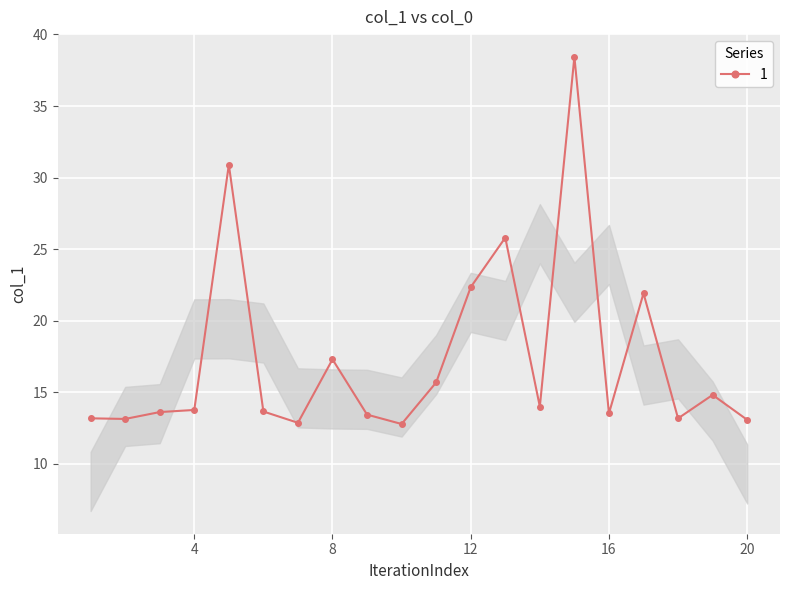

What is the value of the 18th point from the left?

13.2